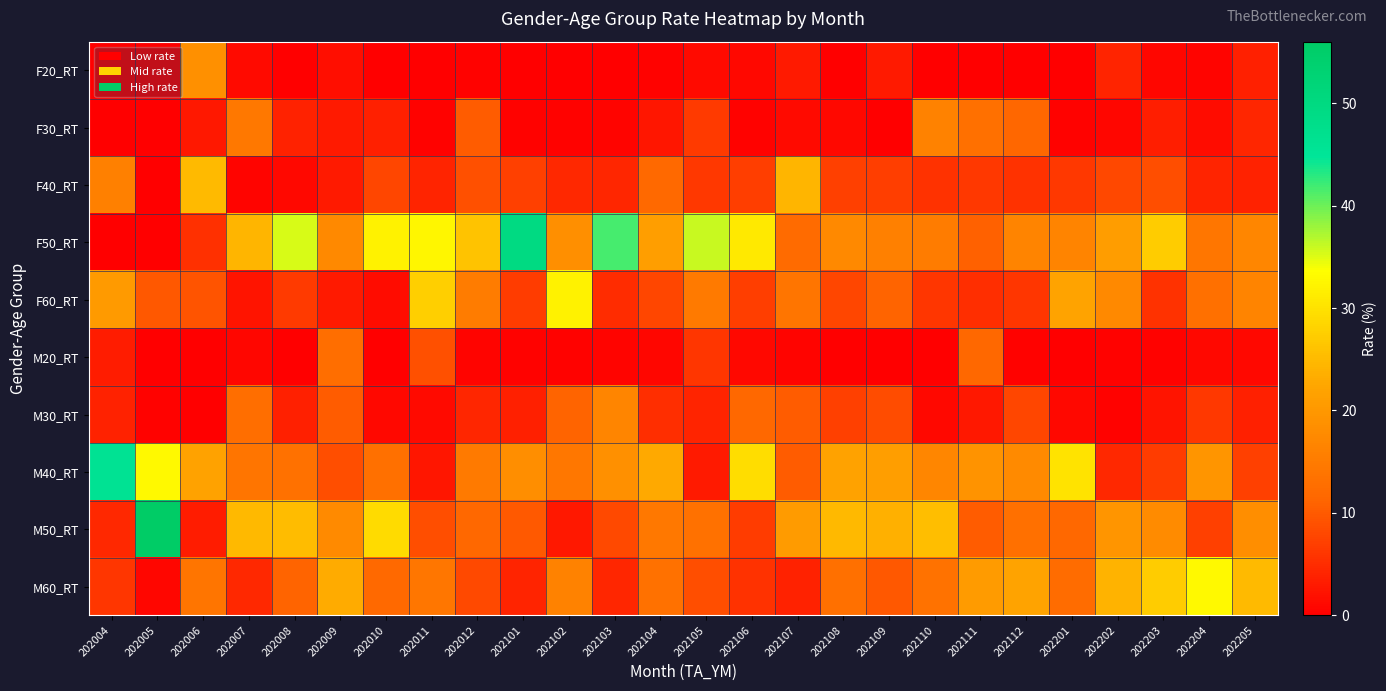

Which series has the largest total across all categories?

F50_RT